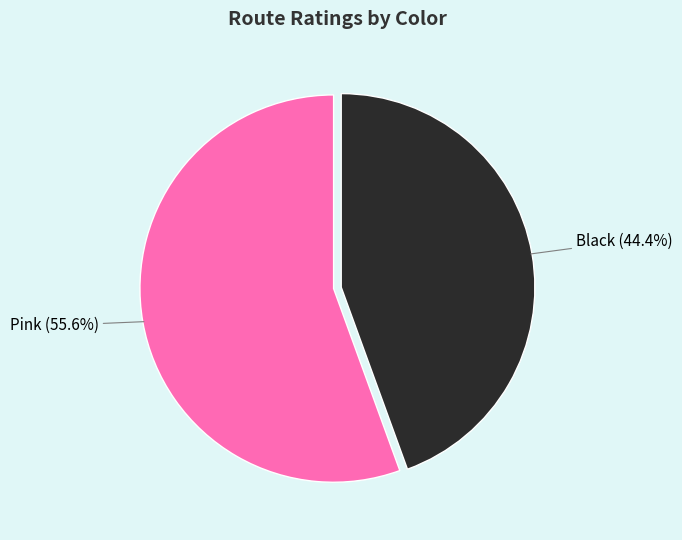

Is there a majority slice in this chart?

Yes